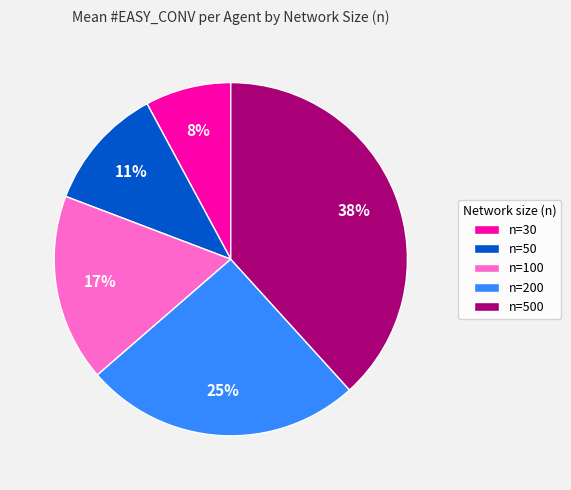

Combined, do n=50 and n=100 account for over 50%?

No